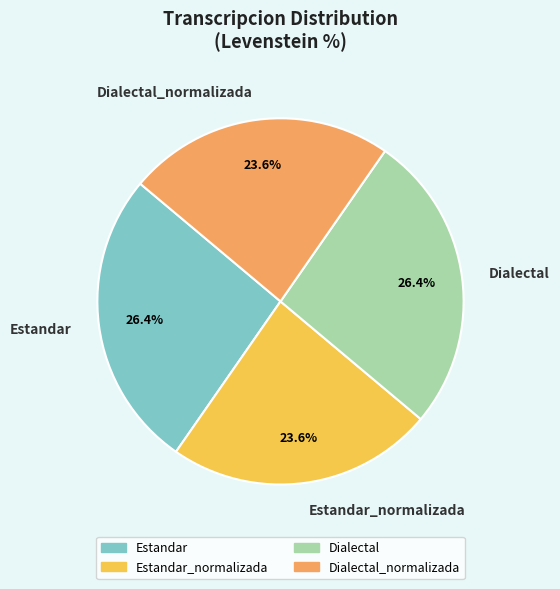

To the nearest percent, what portion does Estandar_normalizada represent?

24%